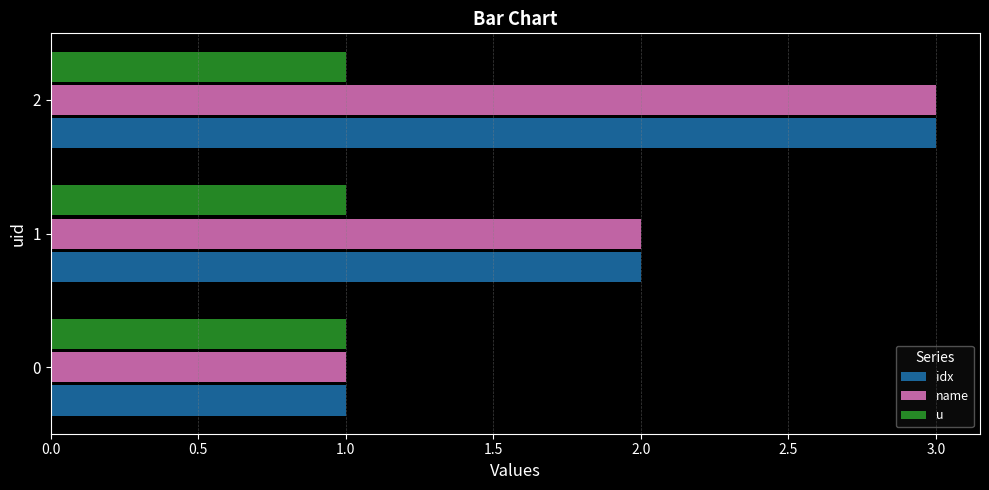

The u series shows 1 at 0. True or false?

True